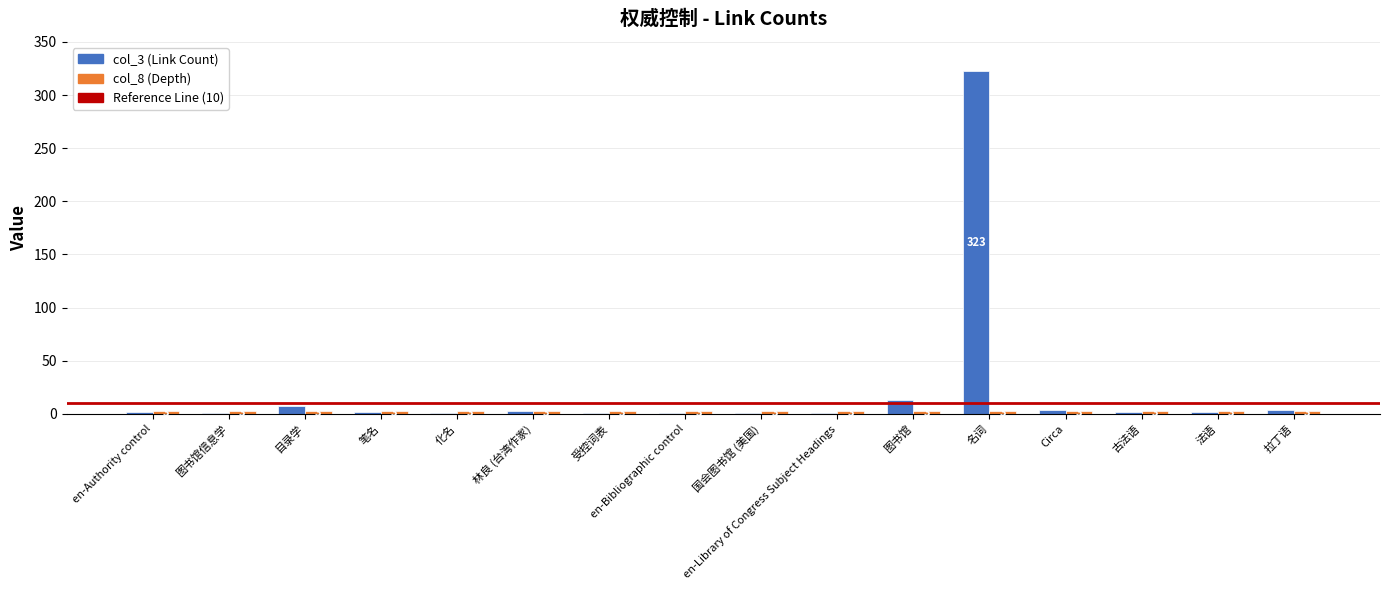

At which category is the sum across all series the highest?

名词